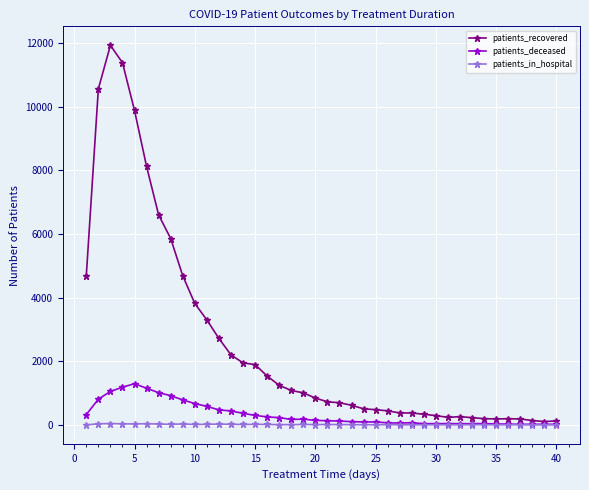

What is the greatest value displayed?

11925